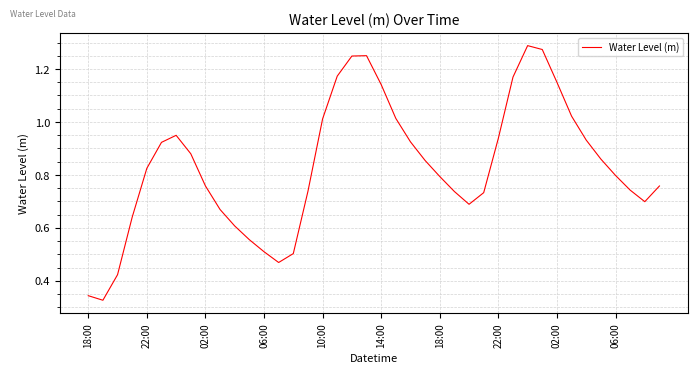

What is the difference between the second highest and minimum values?

0.9